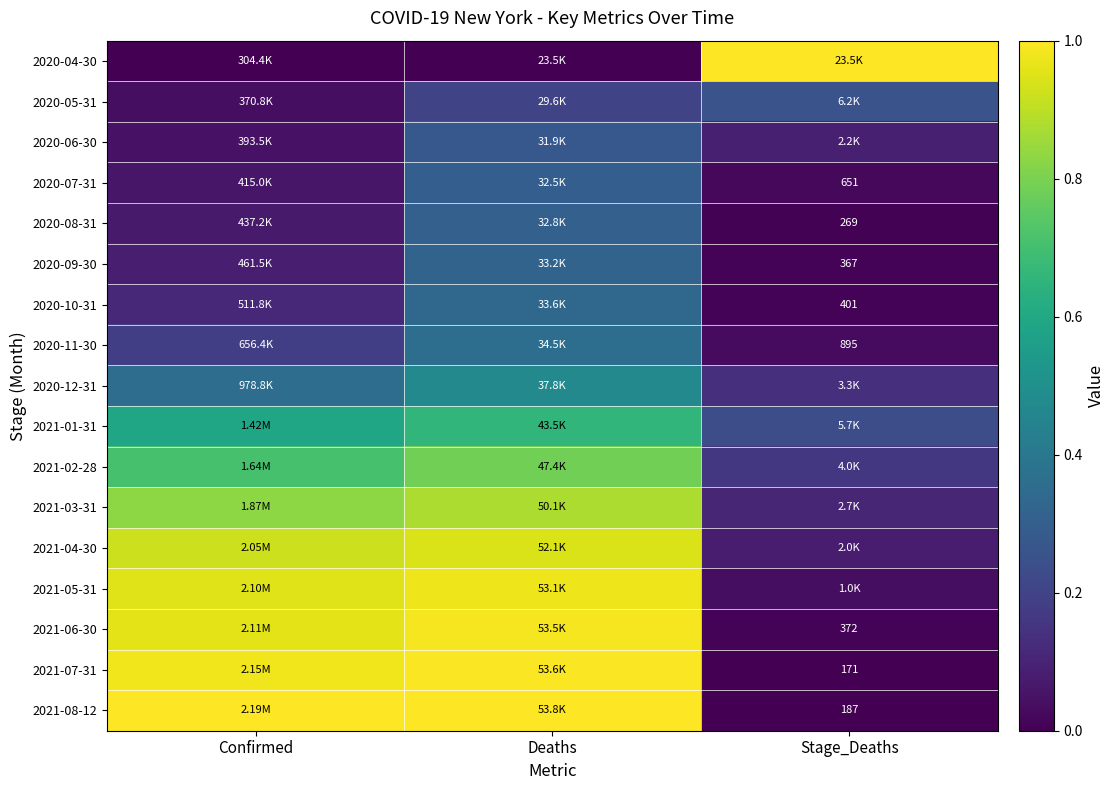

How many series are shown in this chart?

17